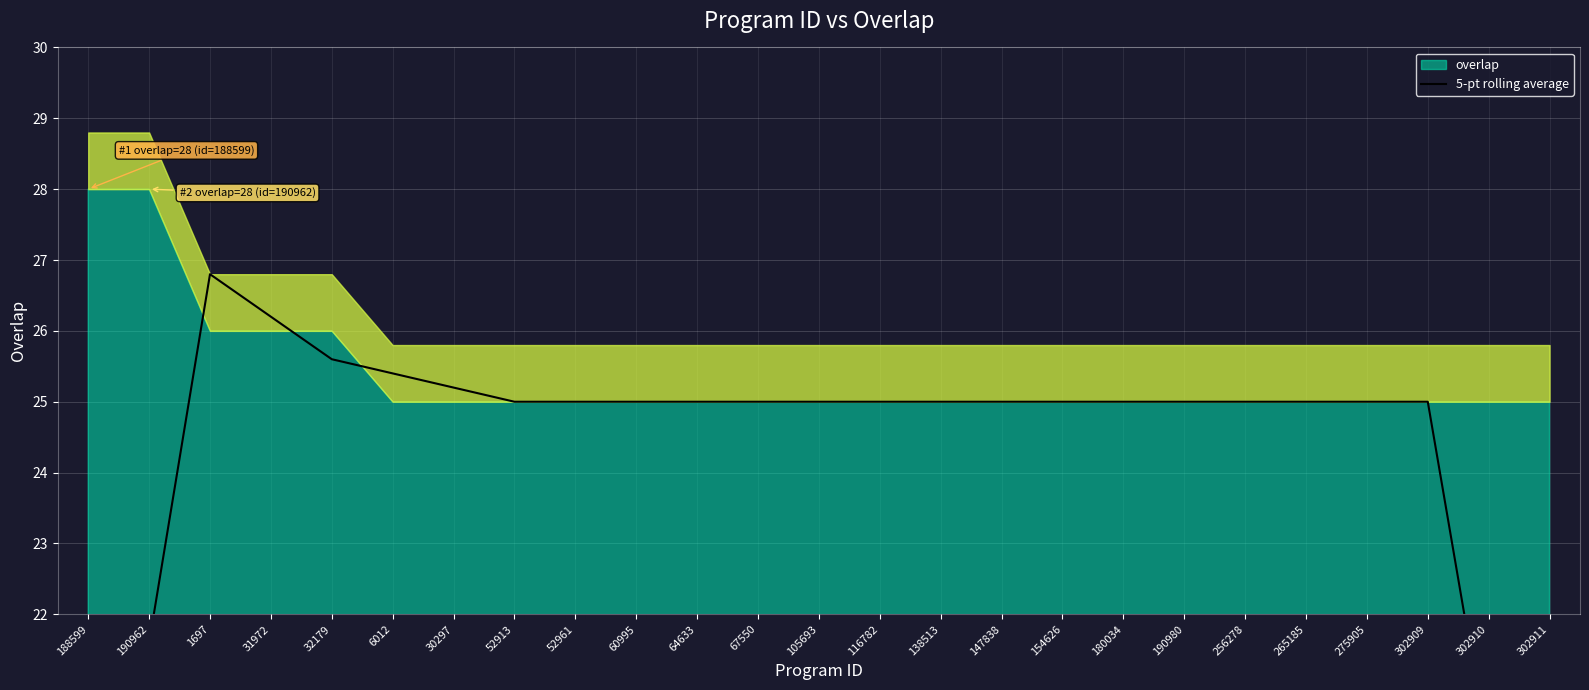

Reading right to left, what are all the values shown in this chart?

15.0	20.0	25.0	25.0	25.0	25.0	25.0	25.0	25.0	25.0	25.0	25.0	25.0	25.0	25.0	25.0	25.0	25.0	25.2	25.4	25.6	26.2	26.8	21.6	16.4